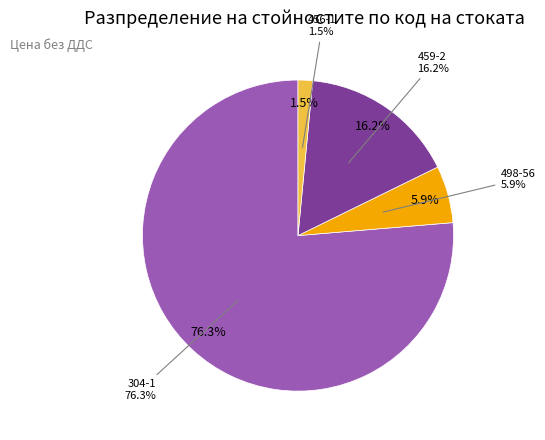

Count the number of slices in the pie.

4